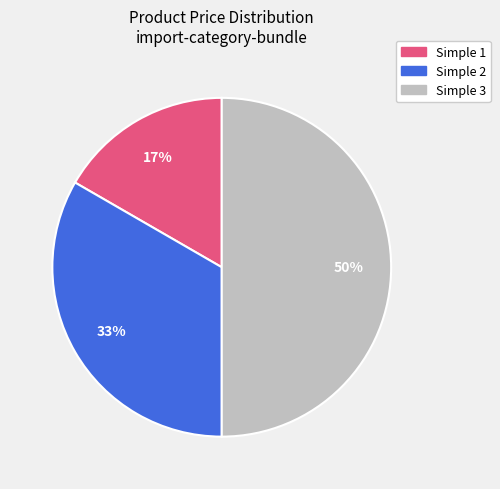

To the nearest percent, what is the difference between the largest and smallest slice percentages?

33%